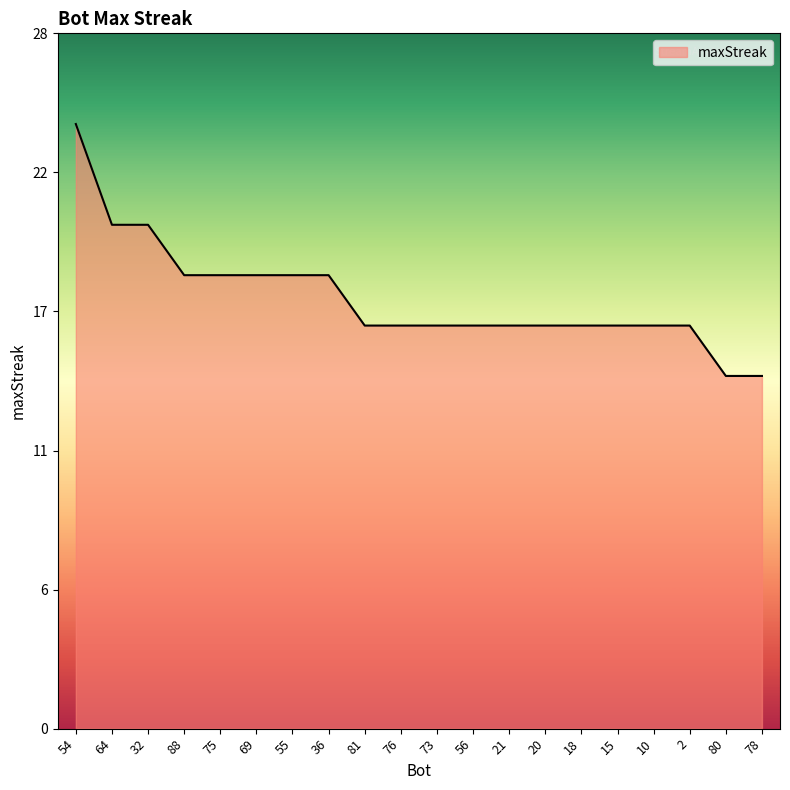

What is the value of the 17th point from the left?

16